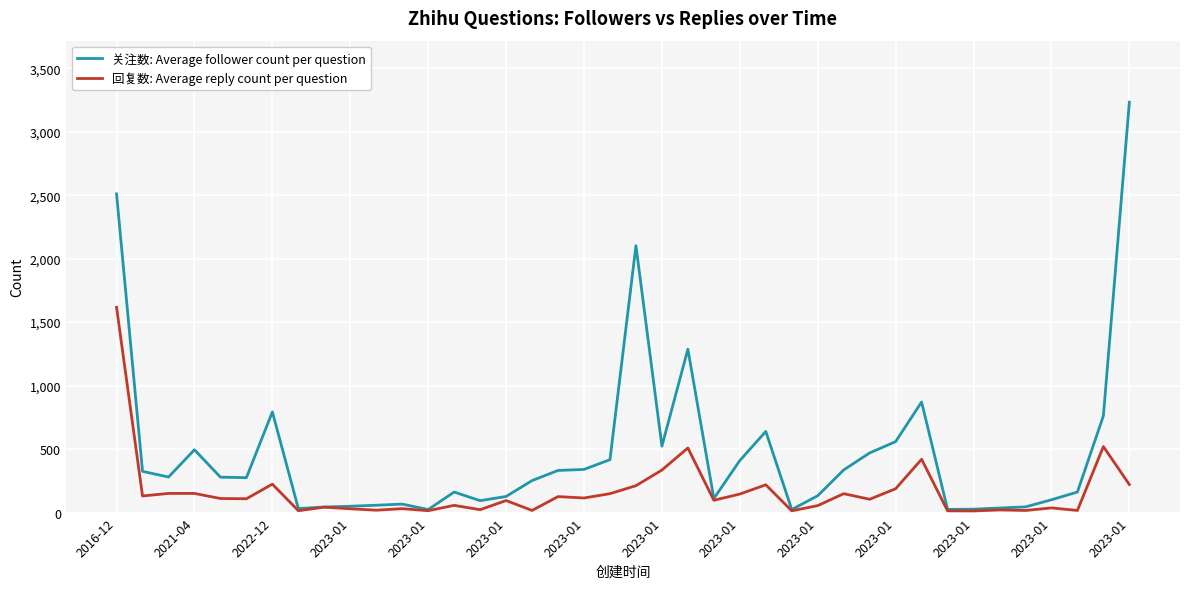

Which series has the largest total across all categories?

关注数: Average follower count per question